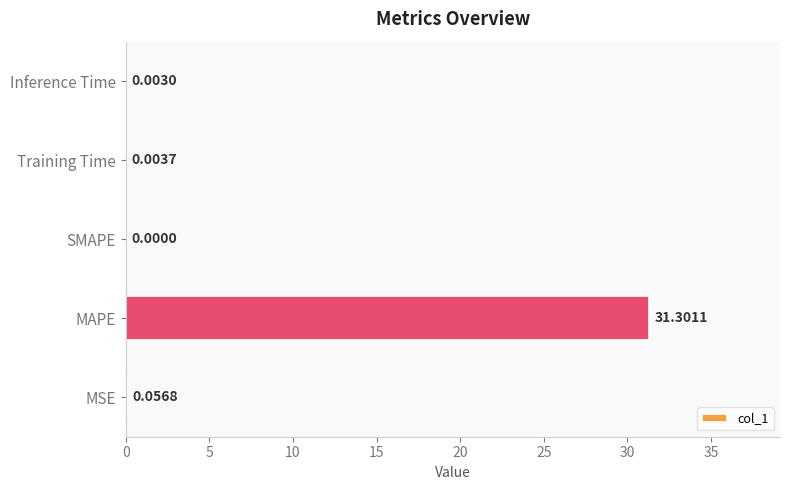

At which label is the value closest to 15?

MSE